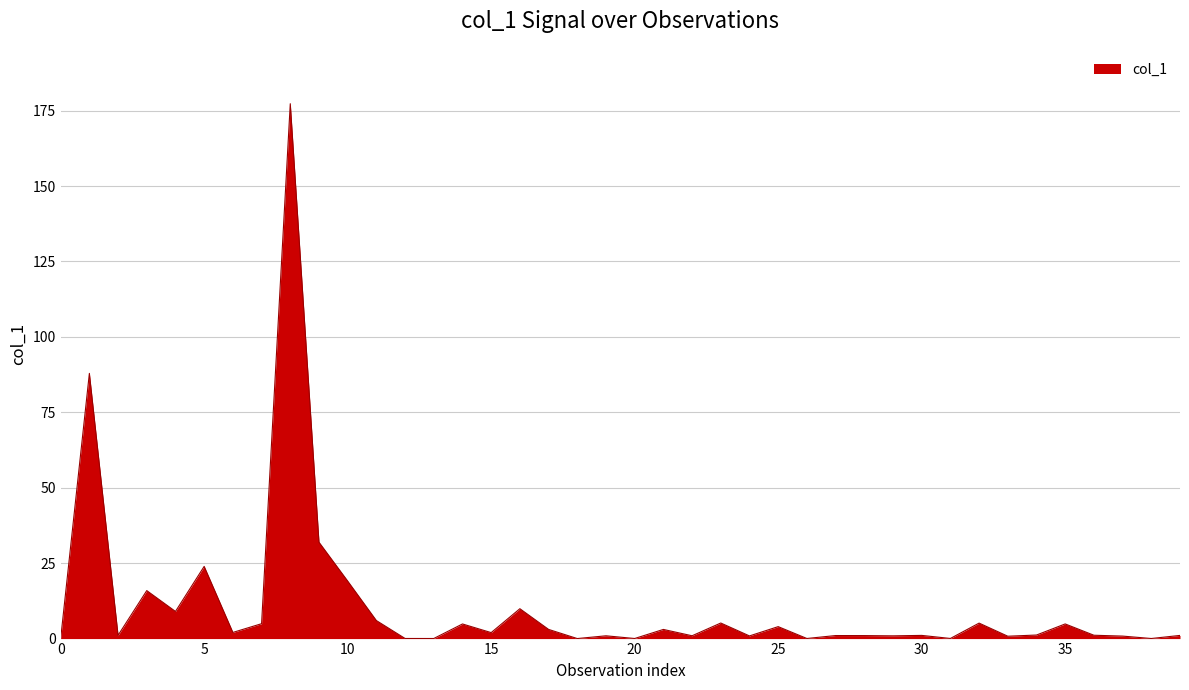

What is the maximum value shown in the chart?

177.3